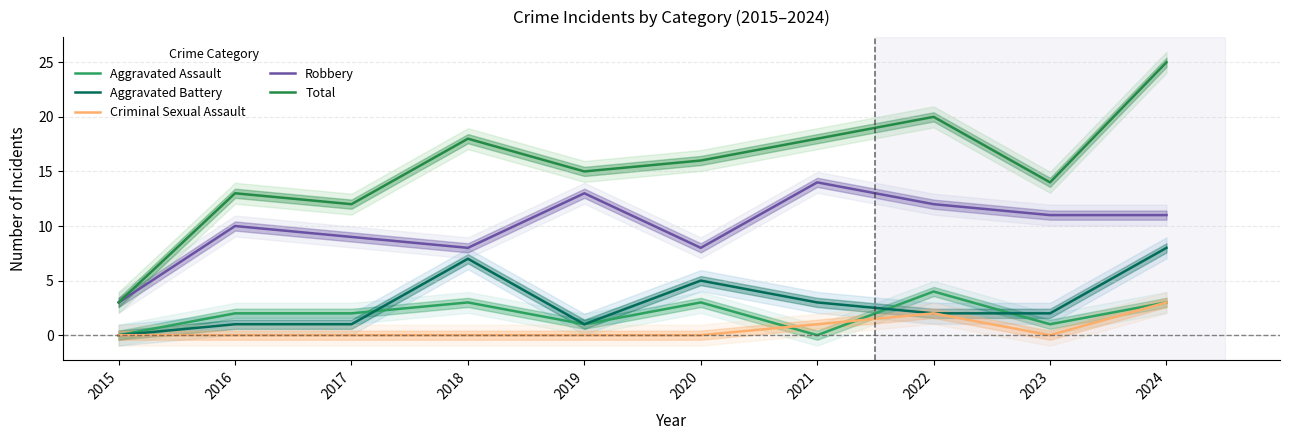

Rank the series by their maximum value, from highest to lowest.

Total, Robbery, Aggravated Battery, Aggravated Assault, Criminal Sexual Assault